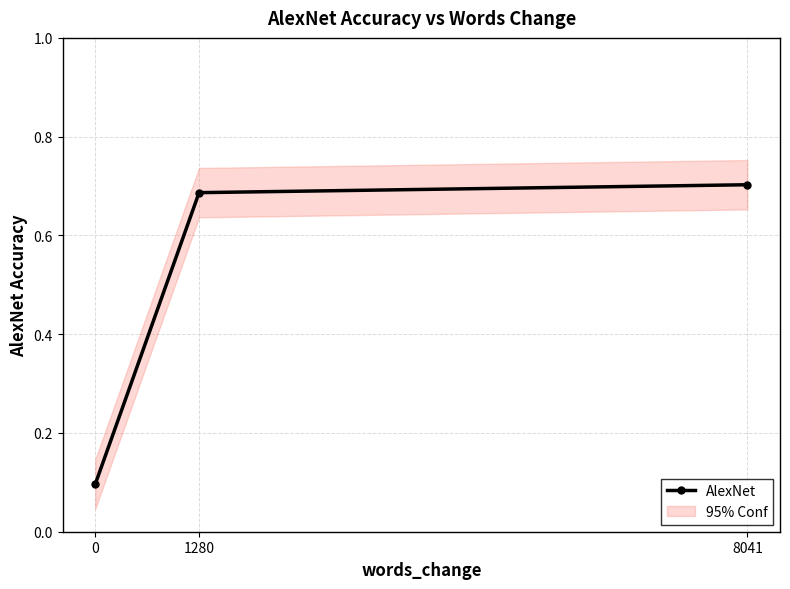

Reading left to right, transcribe all the data shown in this chart.

0=0.1	1280=0.7	8041=0.7